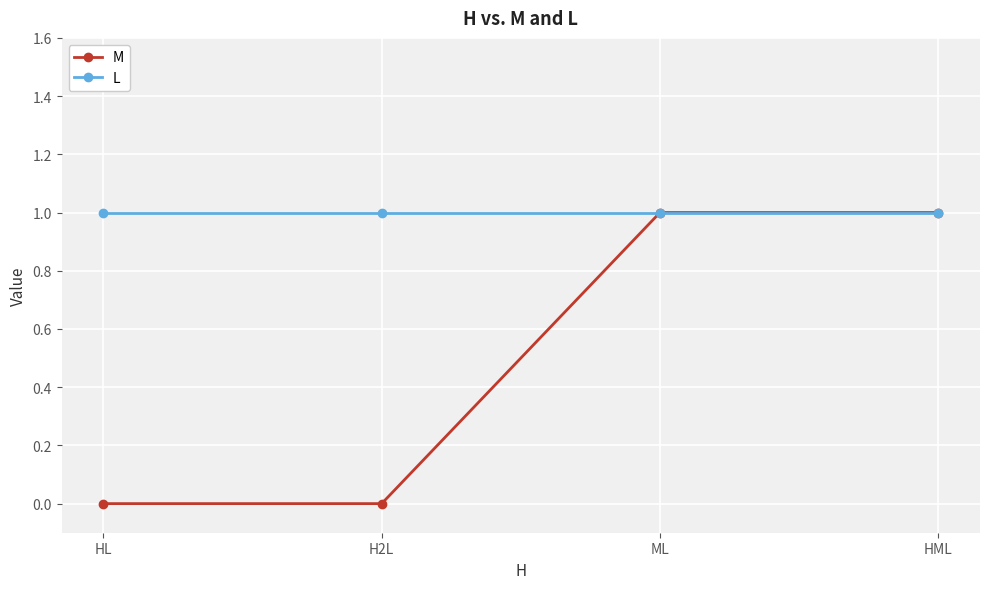

True or false: L has more than 1 points higher than both neighbors.

False